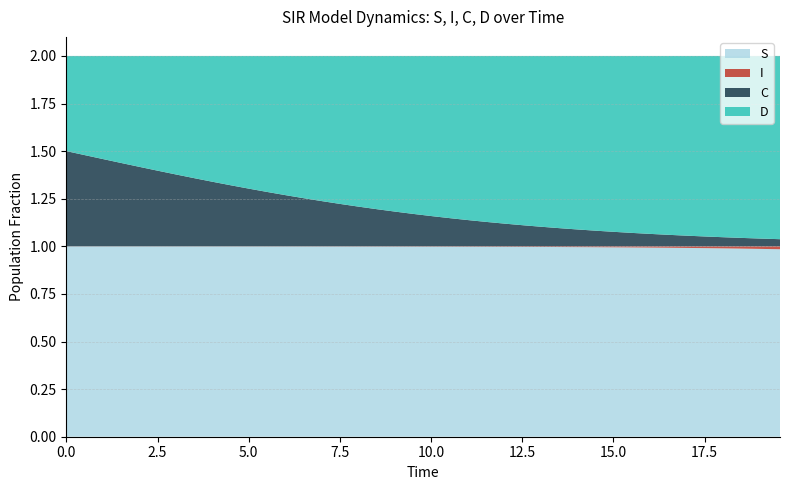

Reading left to right, list all the values displayed in this chart.

S: 0=1.0	1=1.0	2=1.0	3=1.0	4=1.0	5=1.0	6=1.0	7=1.0	8=1.0	9=1.0	10=1.0	11=1.0	12=1.0	13=1.0	14=1.0	15=1.0	16=1.0	17=1.0	18=1.0	19=1.0	20=1.0	21=1.0	22=1.0	23=1.0	24=1.0	25=1.0	26=1.0	27=1.0	28=1.0	29=1.0	30=1.0	31=1.0	32=1.0	33=1.0	34=1.0	35=1.0	36=1.0	37=1.0	38=1.0	39=1.0
I: 0=0.0	1=0.0	2=0.0	3=0.0	4=0.0	5=0.0	6=0.0	7=0.0	8=0.0	9=0.0	10=0.0	11=0.0	12=0.0	13=0.0	14=0.0	15=0.0	16=0.0	17=0.0	18=0.0	19=0.0	20=0.0	21=0.0	22=0.0	23=0.0	24=0.0	25=0.0	26=0.0	27=0.0	28=0.0	29=0.0	30=0.0	31=0.0	32=0.0	33=0.0	34=0.0	35=0.0	36=0.0	37=0.0	38=0.0	39=0.0
C: 0=0.5	1=0.5	2=0.5	3=0.4	4=0.4	5=0.4	6=0.4	7=0.4	8=0.3	9=0.3	10=0.3	11=0.3	12=0.3	13=0.3	14=0.2	15=0.2	16=0.2	17=0.2	18=0.2	19=0.2	20=0.2	21=0.1	22=0.1	23=0.1	24=0.1	25=0.1	26=0.1	27=0.1	28=0.1	29=0.1	30=0.1	31=0.1	32=0.1	33=0.1	34=0.1	35=0.1	36=0.0	37=0.0	38=0.0	39=0.0
D: 0=0.5	1=0.5	2=0.5	3=0.6	4=0.6	5=0.6	6=0.6	7=0.6	8=0.7	9=0.7	10=0.7	11=0.7	12=0.7	13=0.7	14=0.8	15=0.8	16=0.8	17=0.8	18=0.8	19=0.8	20=0.8	21=0.9	22=0.9	23=0.9	24=0.9	25=0.9	26=0.9	27=0.9	28=0.9	29=0.9	30=0.9	31=0.9	32=0.9	33=0.9	34=0.9	35=0.9	36=1.0	37=1.0	38=1.0	39=1.0